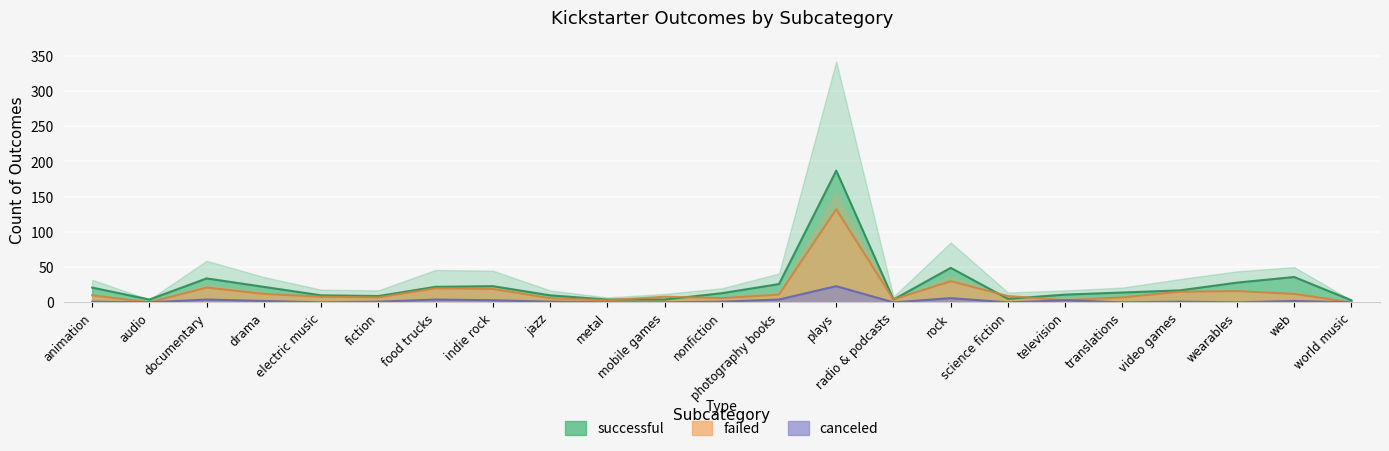

Rank the series at rock from lowest to highest value.

canceled, failed, successful